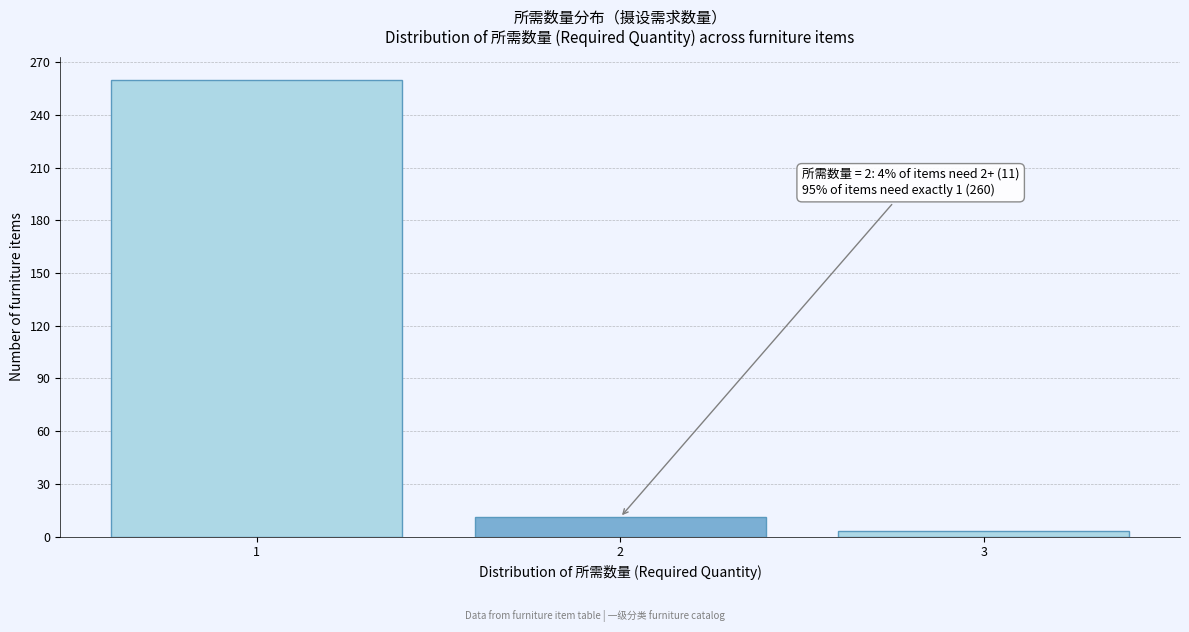

Reading right to left, extract all data points from this chart.

3	11	260